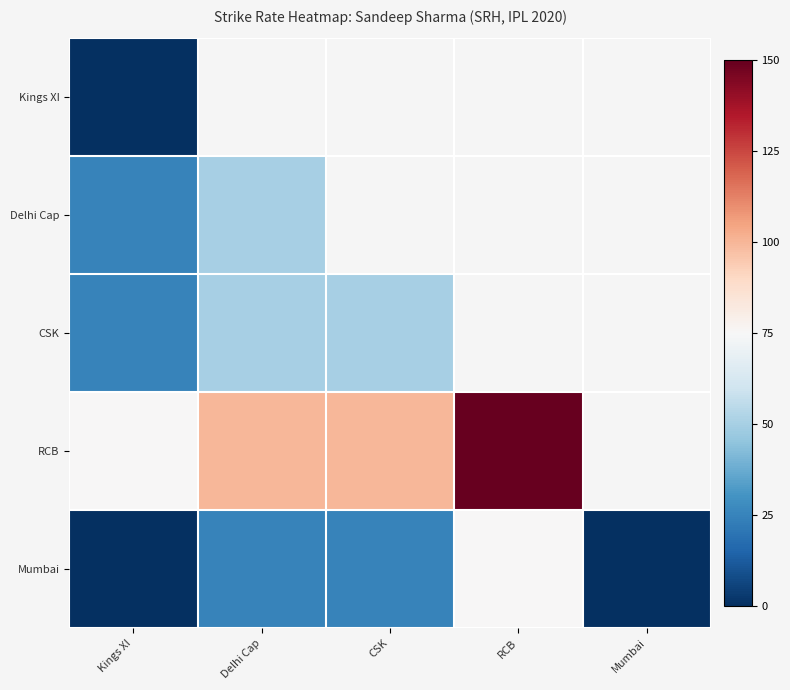

Rank the series by their maximum value, from lowest to highest.

Kings XI, Delhi Cap, CSK, Mumbai, RCB